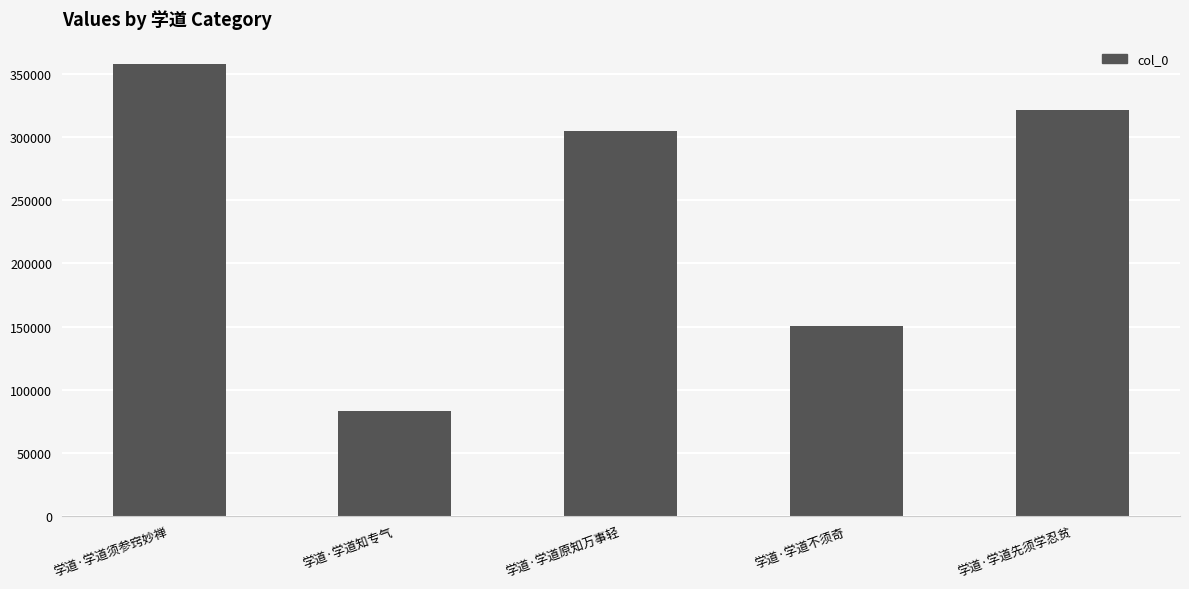

Reading right to left, transcribe all the data shown in this chart.

321261	150465	304404	83261	357479